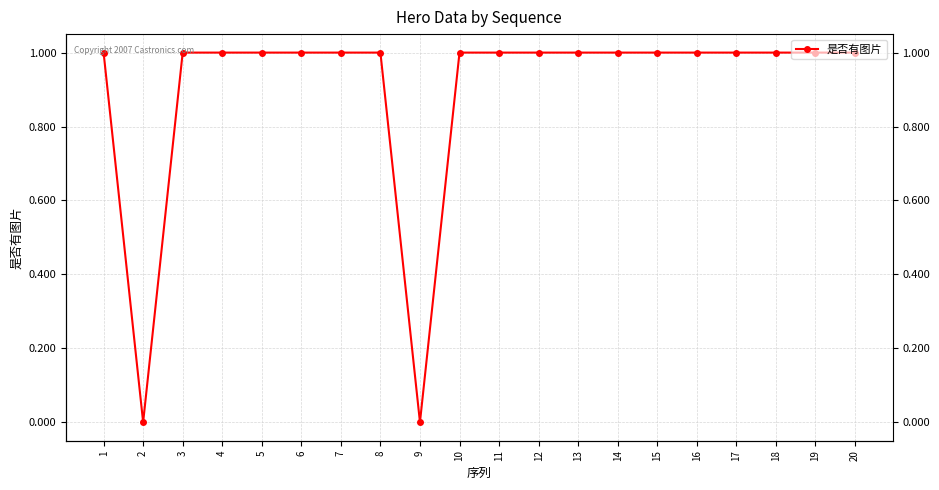

Which category has the highest value across all series?

1